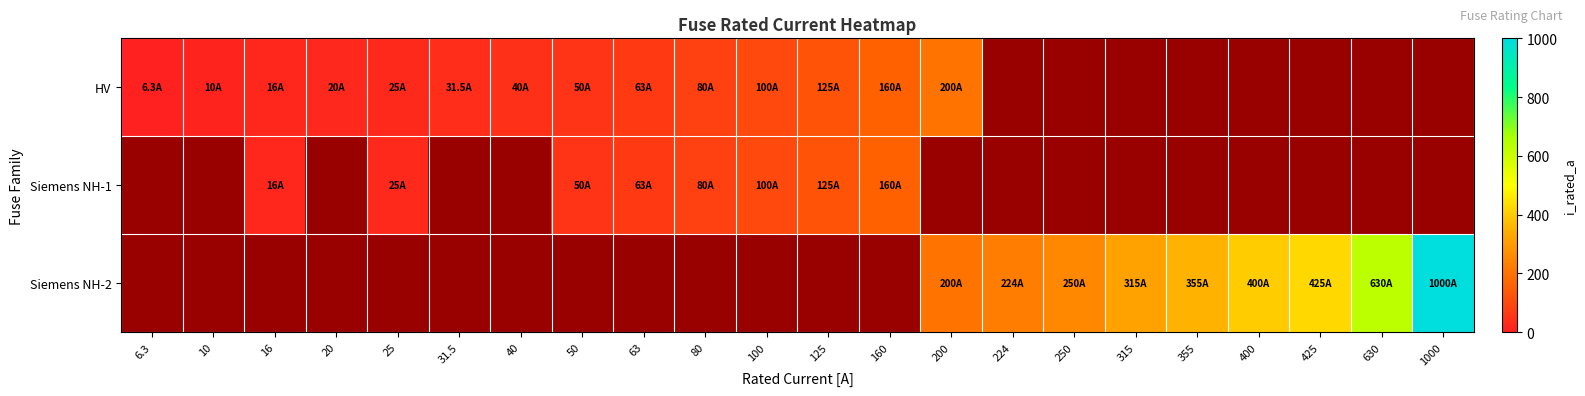

At how many categories does at least one series exceed 984?

1